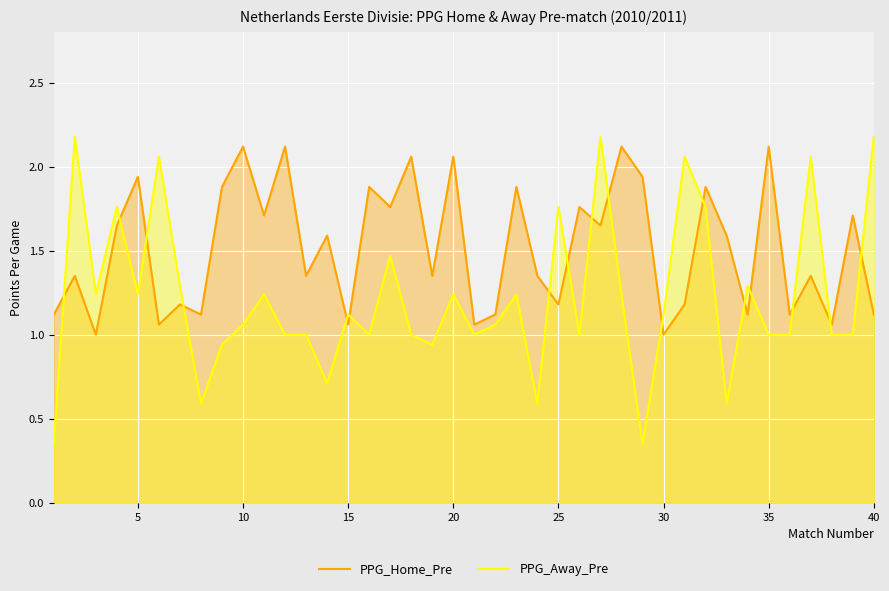

True or false: PPG_Home_Pre and PPG_Away_Pre intersect in this chart.

True